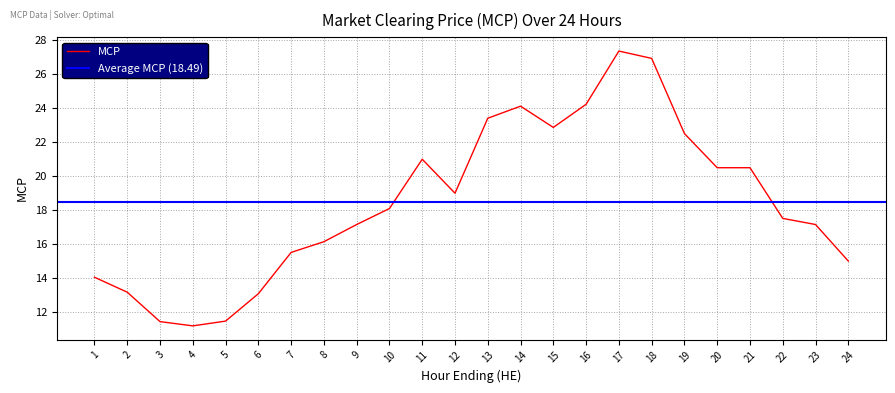

The value at 7 is 21.6. True or false?

False